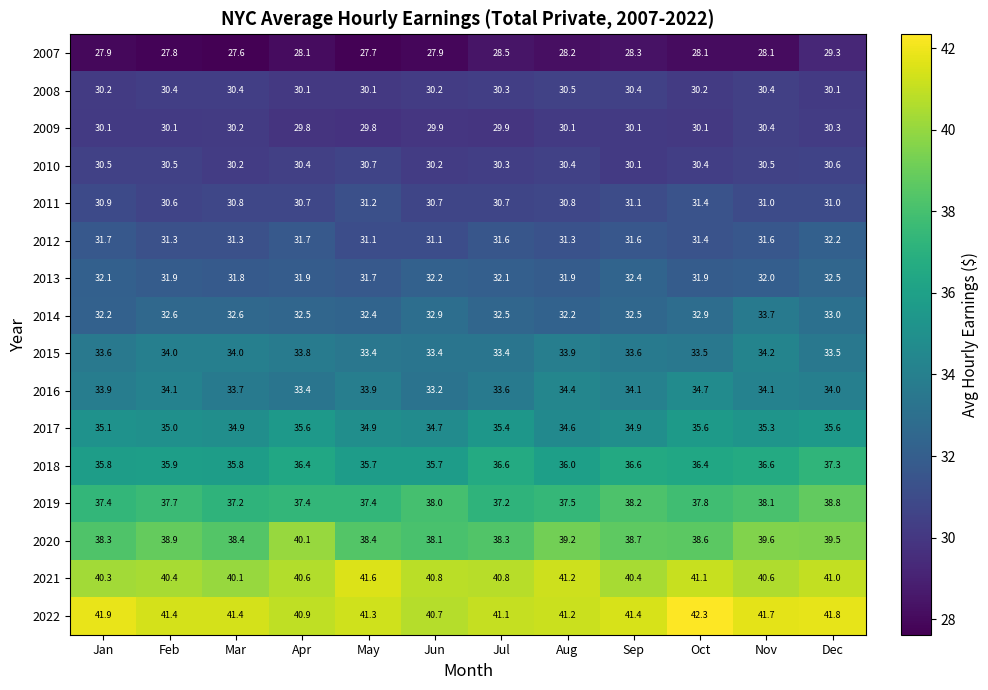

How many data points does each series have?

12